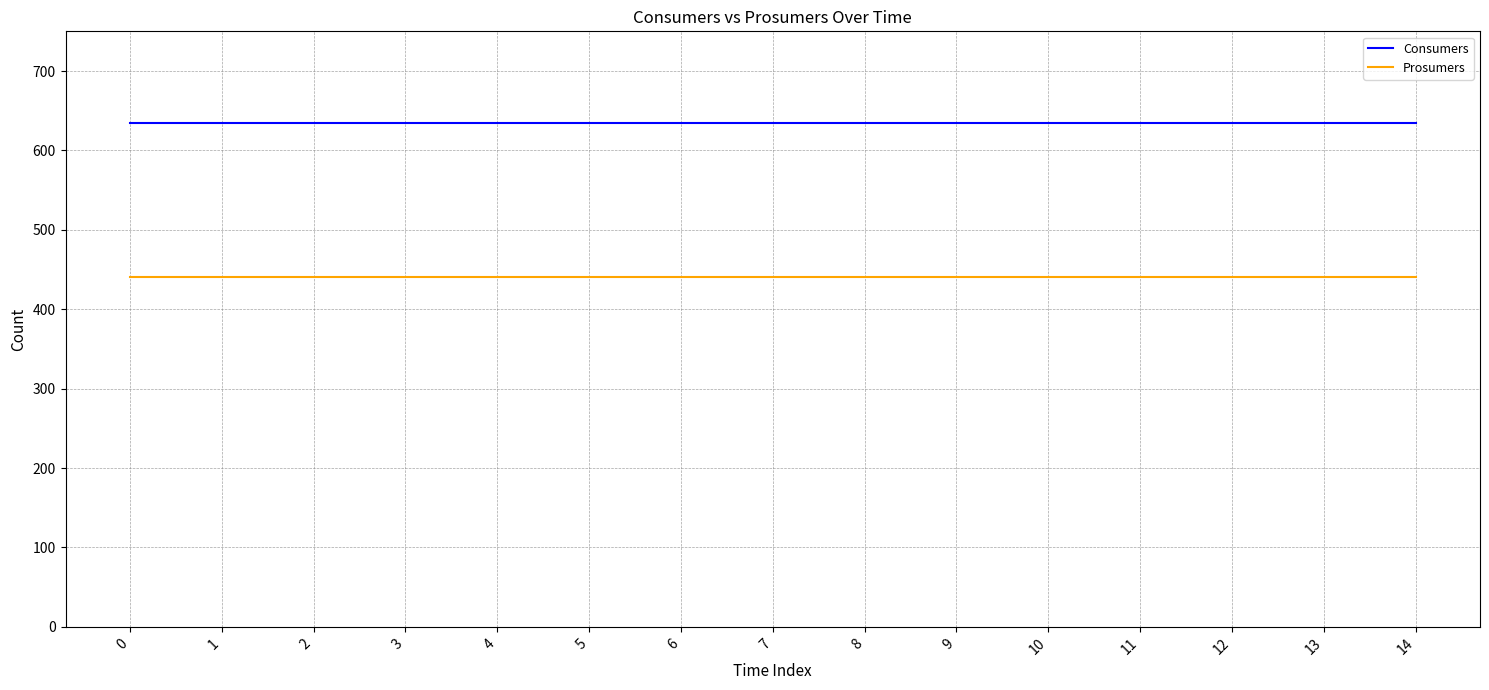

The value of Consumers at 4 is 635. True or false?

True